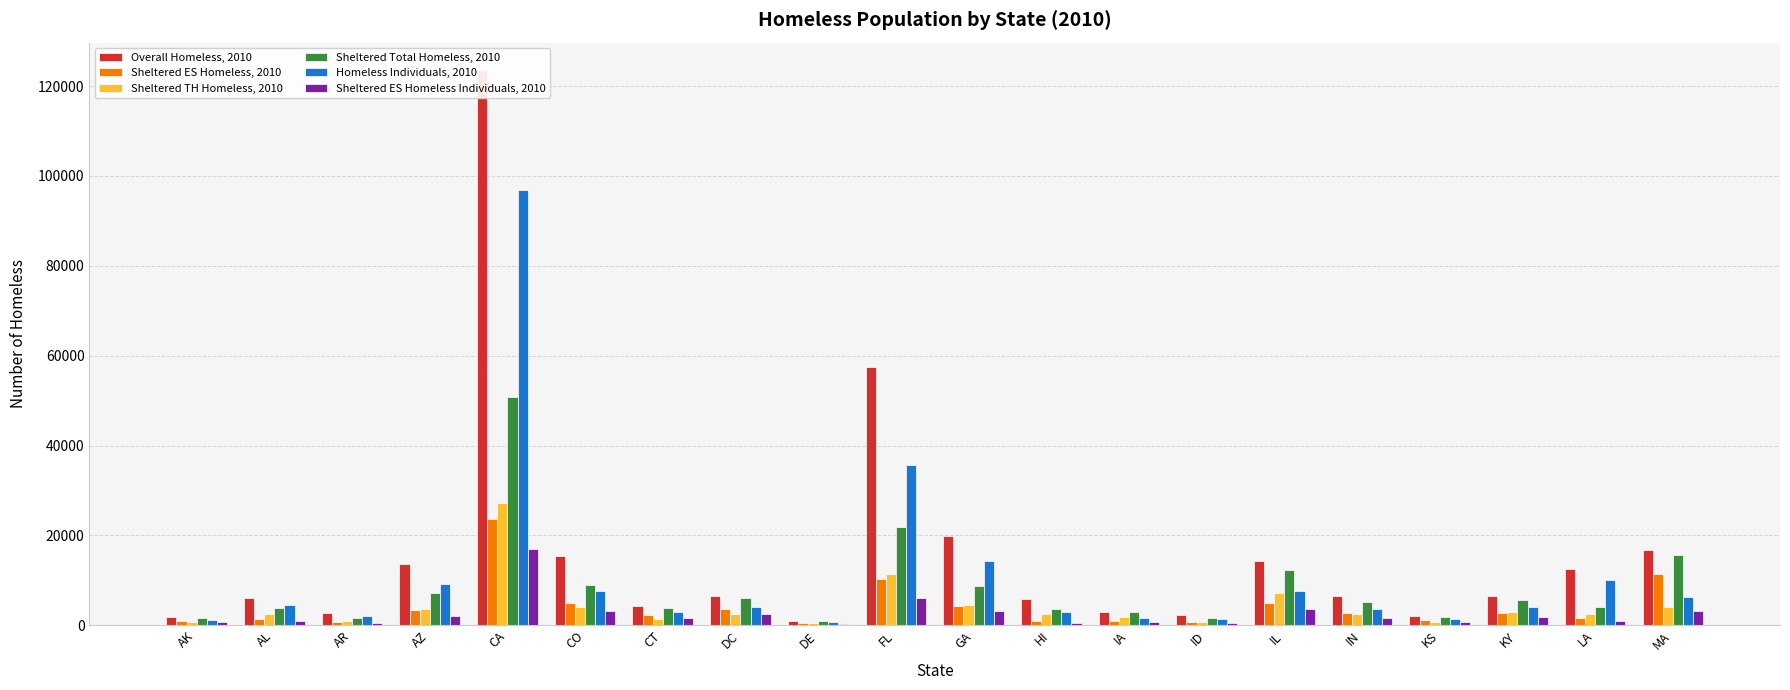

At which category is the sum across all series the highest?

CA